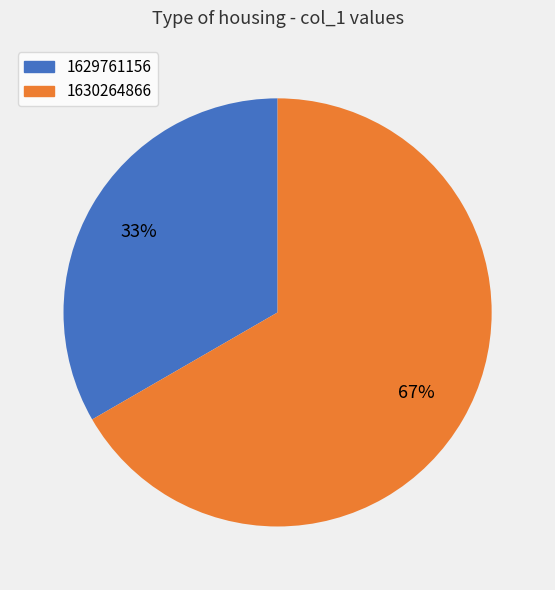

Which category has the biggest portion of the pie?

1630264866